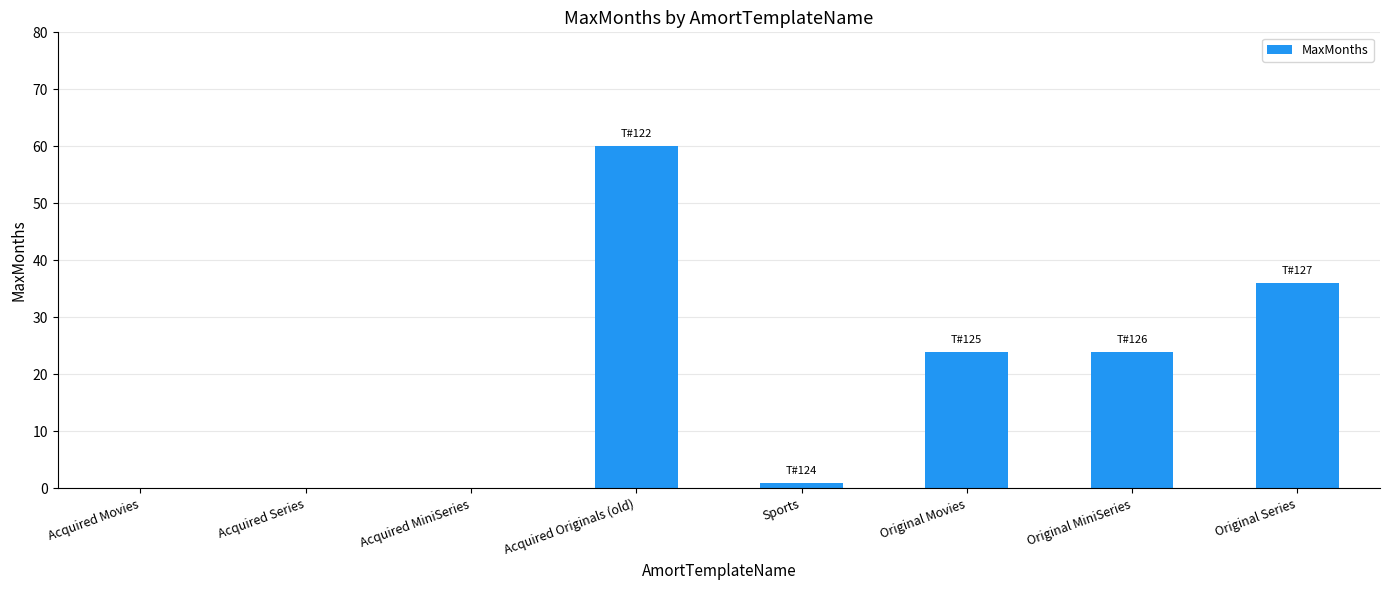

What is the change in value from Acquired Originals (old) to Original MiniSeries?

-36